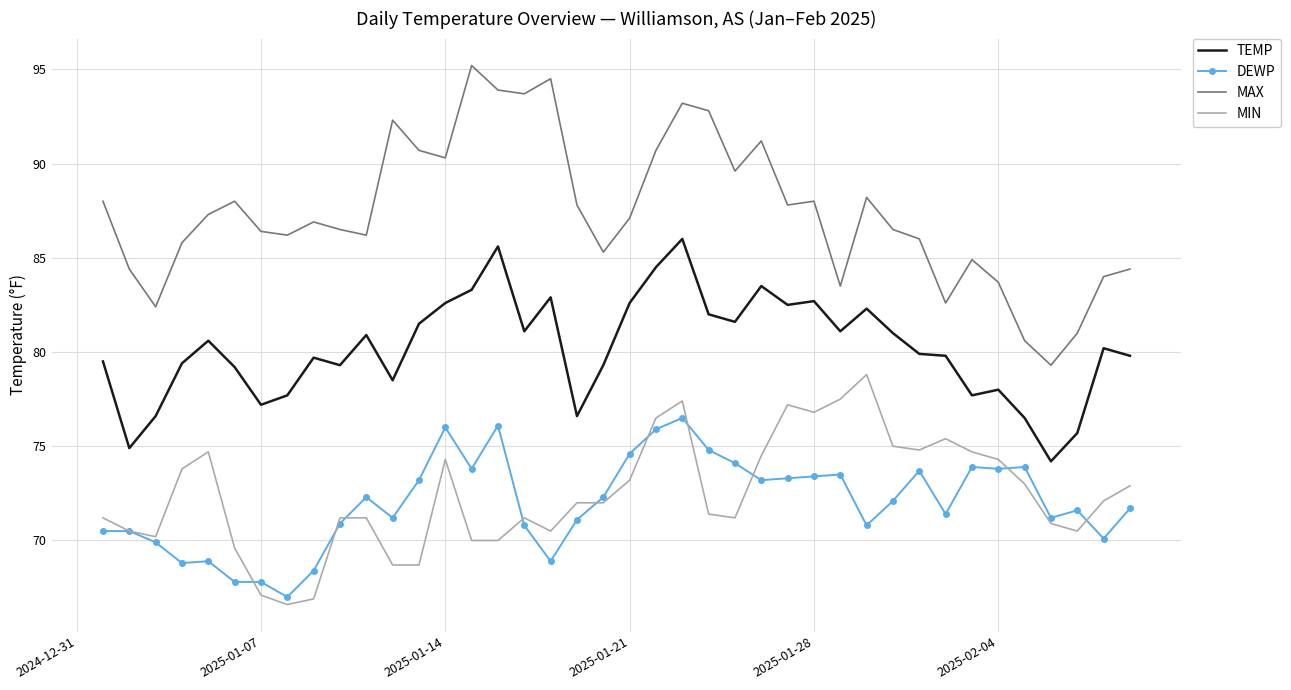

Which series has the largest total across all categories?

MAX